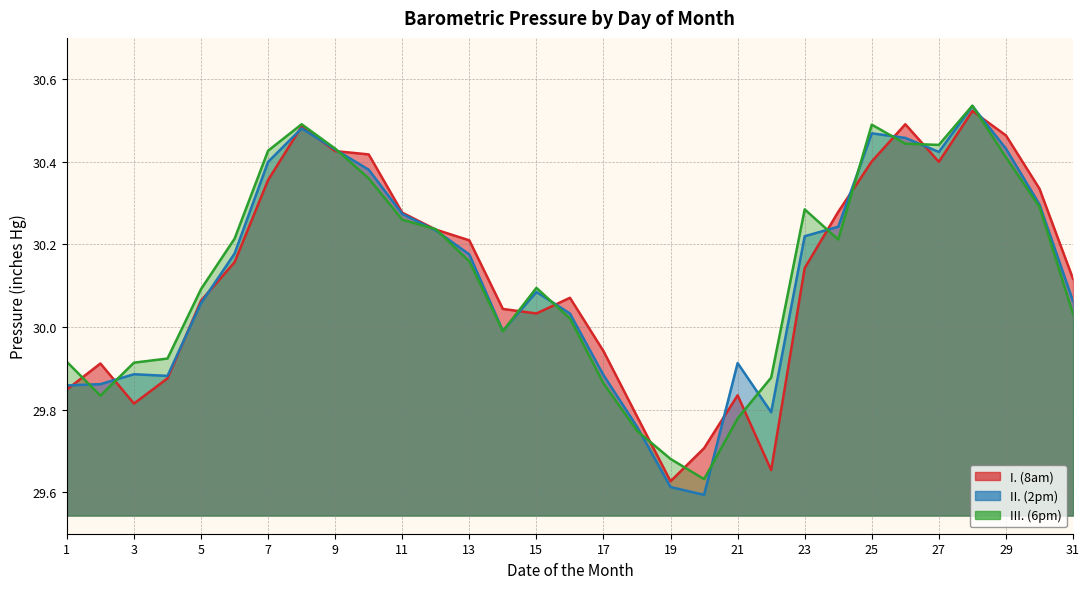

Where does the II. (2pm) series first go above 30?

5